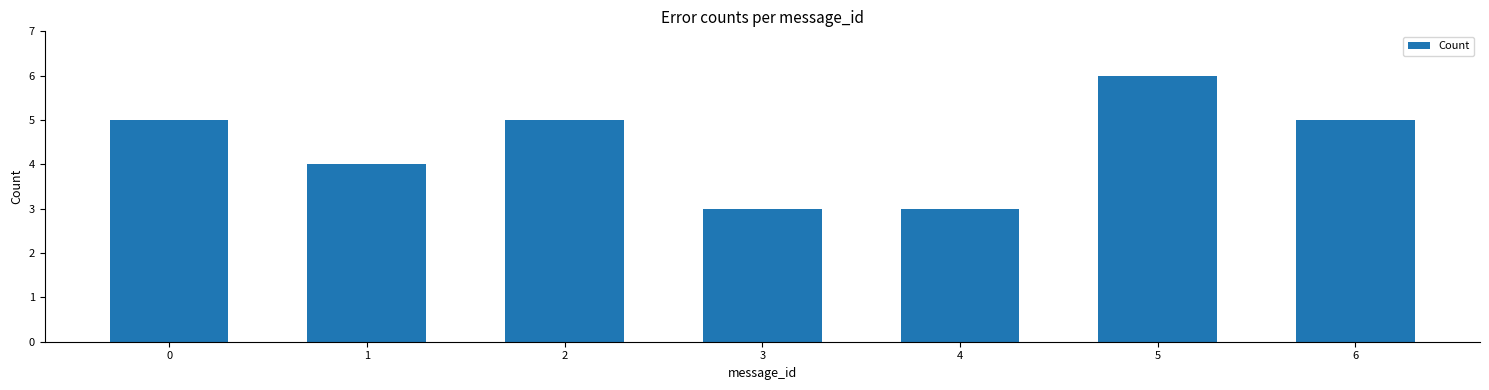

Are the bars horizontal?

No